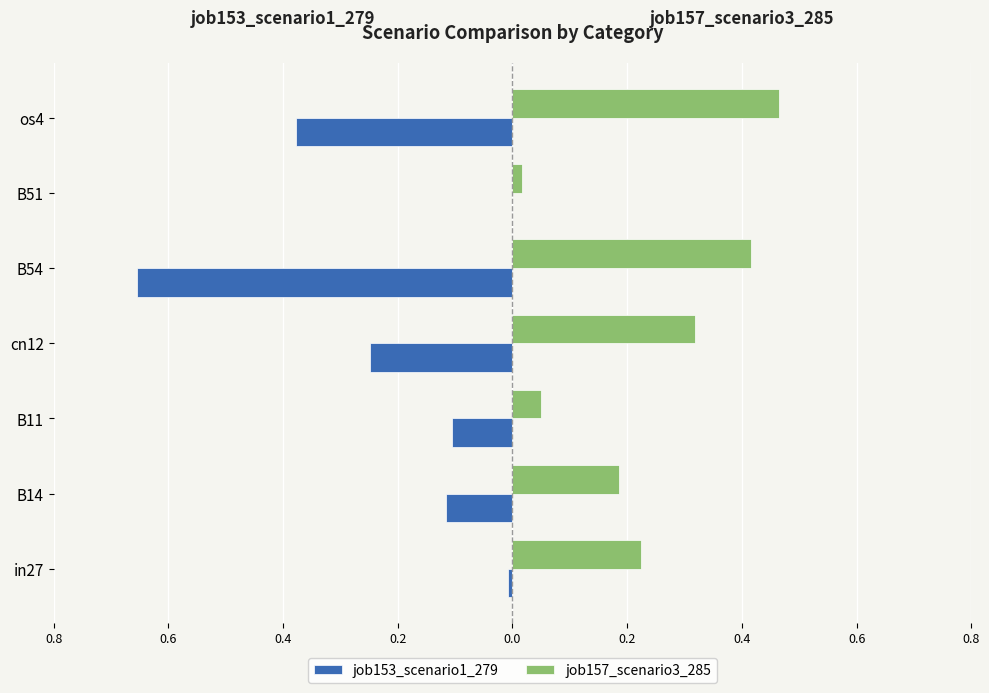

What are all the series names shown in the legend?

job153_scenario1_279, job157_scenario3_285